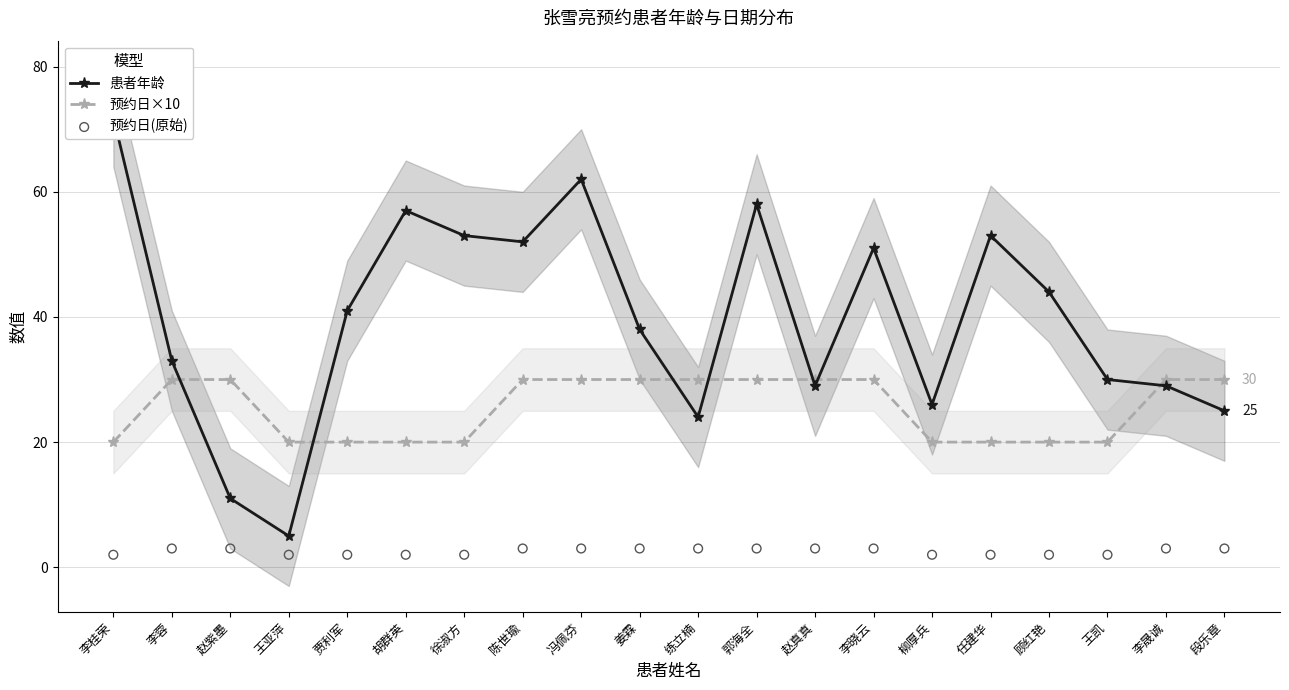

Which series has the largest Y range (max minus min)?

患者年龄